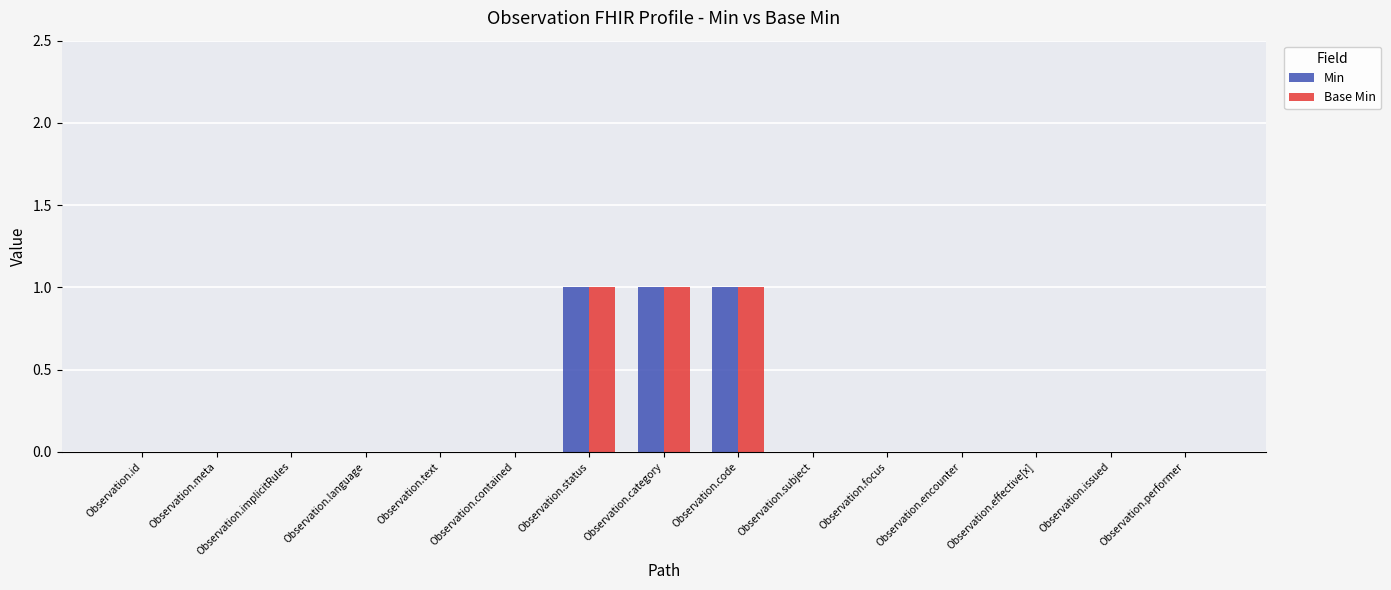

Is the value of Base Min at Observation.status greater than the value of Min at Observation.id?

Yes